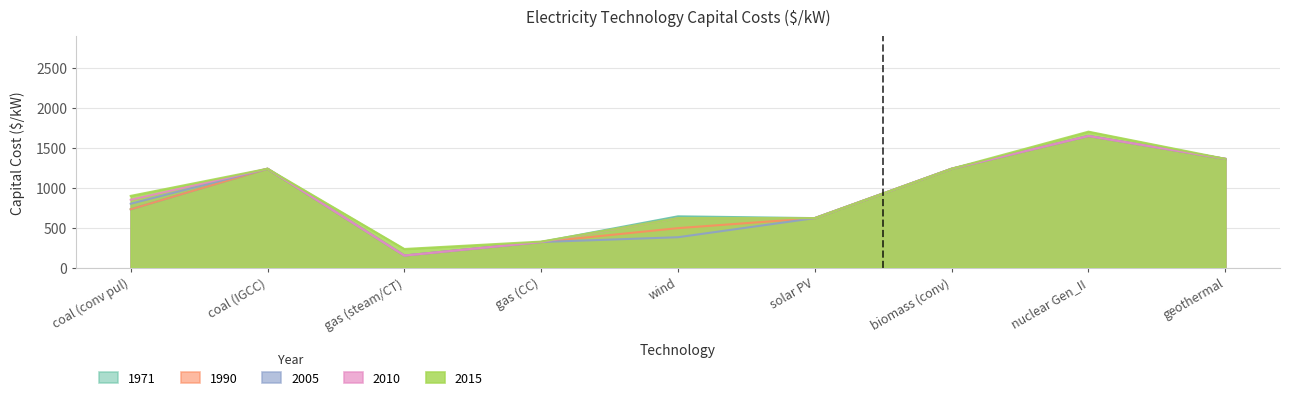

Reading left to right, extract all data points from this chart.

1971: coal (conv pul)=730.0	coal (IGCC)=1239.3	gas (steam/CT)=150.0	gas (CC)=320.0	wind=642.2	solar PV=619.7	biomass (conv)=1239.3	nuclear Gen_II=1650.0	geothermal=1363.2
1990: coal (conv pul)=730.0	coal (IGCC)=1239.3	gas (steam/CT)=150.0	gas (CC)=320.0	wind=494.0	solar PV=619.7	biomass (conv)=1239.3	nuclear Gen_II=1650.0	geothermal=1363.2
2005: coal (conv pul)=800.0	coal (IGCC)=1239.3	gas (steam/CT)=150.0	gas (CC)=320.0	wind=380.0	solar PV=619.7	biomass (conv)=1239.3	nuclear Gen_II=1650.0	geothermal=1363.2
2010: coal (conv pul)=850.0	coal (IGCC)=1239.3	gas (steam/CT)=150.0	gas (CC)=320.0	wind=619.7	solar PV=619.7	biomass (conv)=1239.3	nuclear Gen_II=1650.0	geothermal=1363.2
2015: coal (conv pul)=898.5	coal (IGCC)=1239.3	gas (steam/CT)=232.4	gas (CC)=325.3	wind=619.7	solar PV=619.7	biomass (conv)=1239.3	nuclear Gen_II=1704.0	geothermal=1363.2